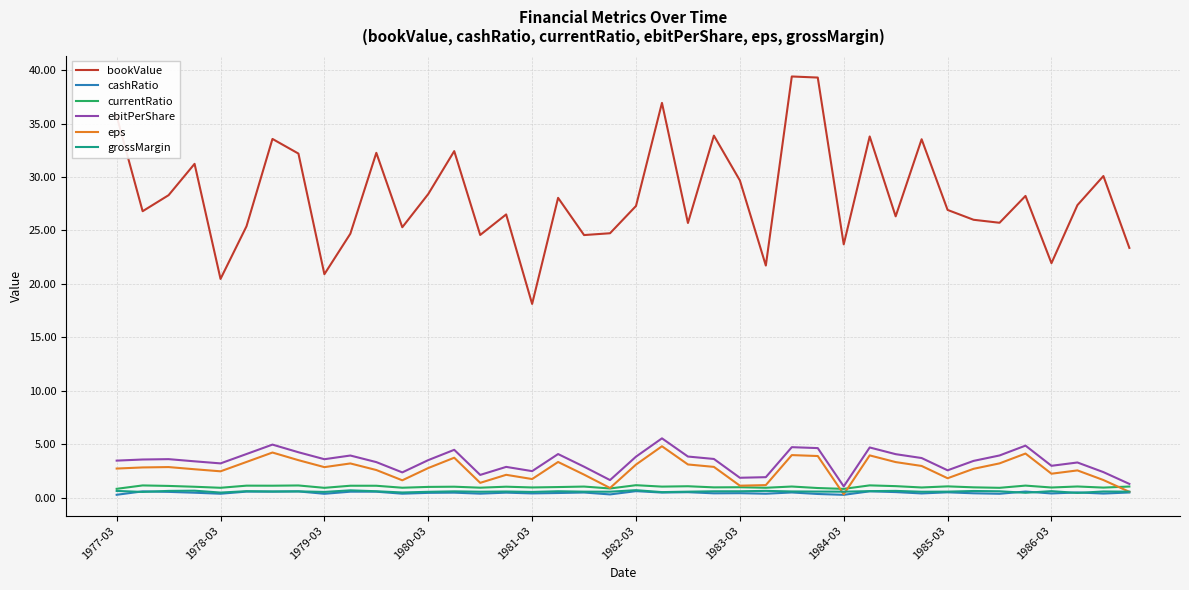

Which series has the largest total across all categories?

bookValue